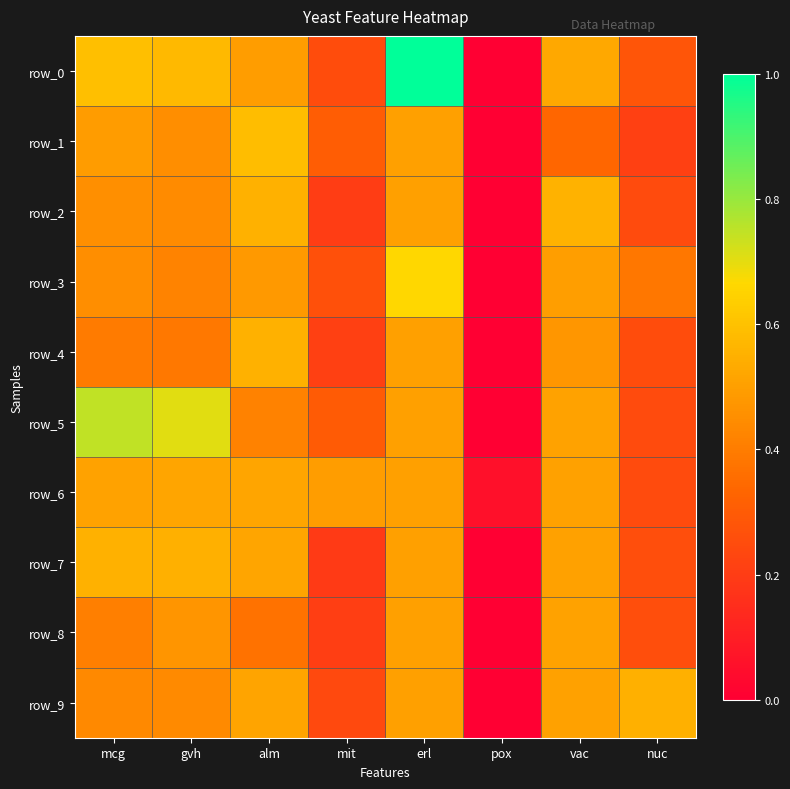

Which has a higher value, mcg or pox?

mcg